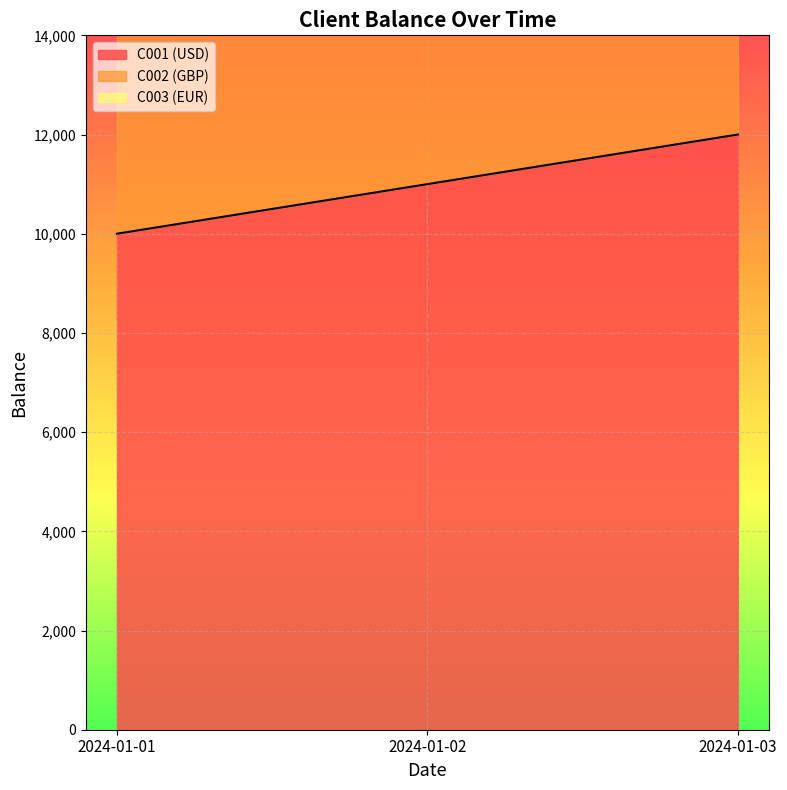

What is the minimum value for C001 (USD)?

10000